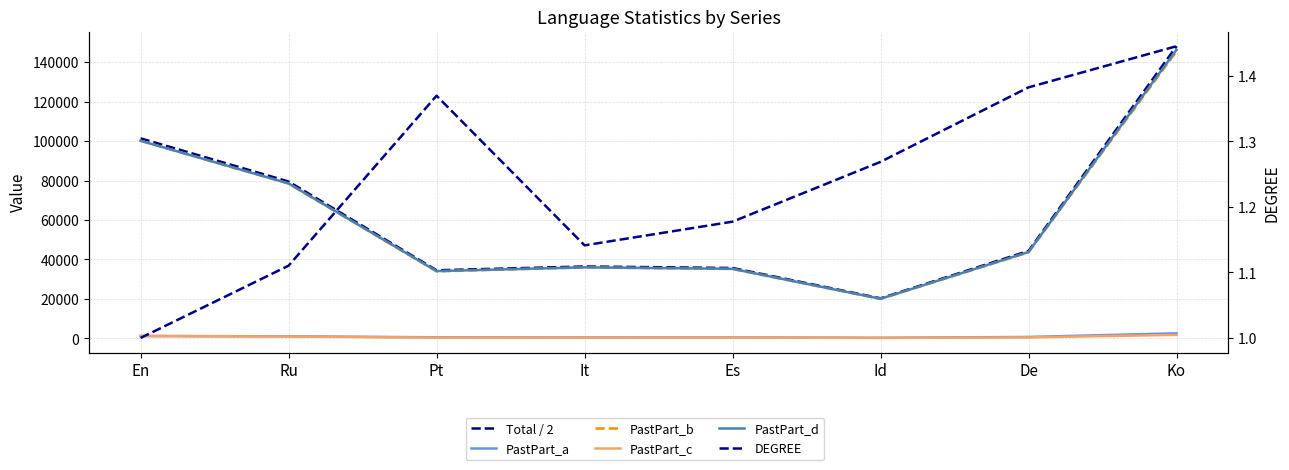

What is the total value across all series at It?

109376.6